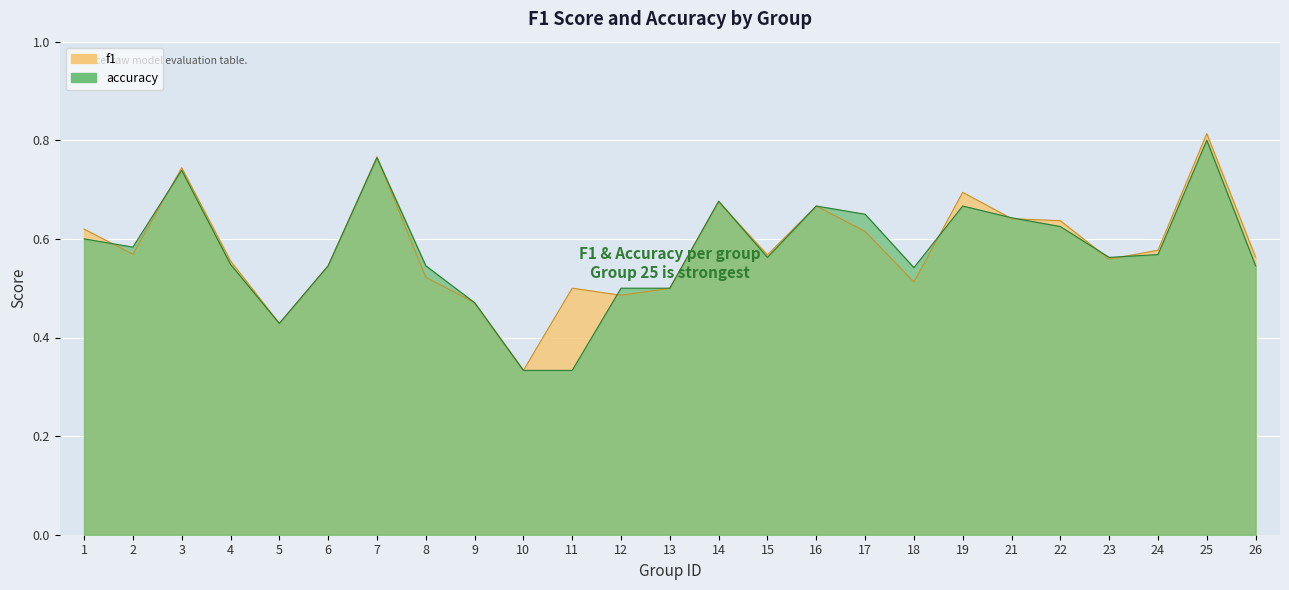

At which category does f1 reach its first local peak?

3